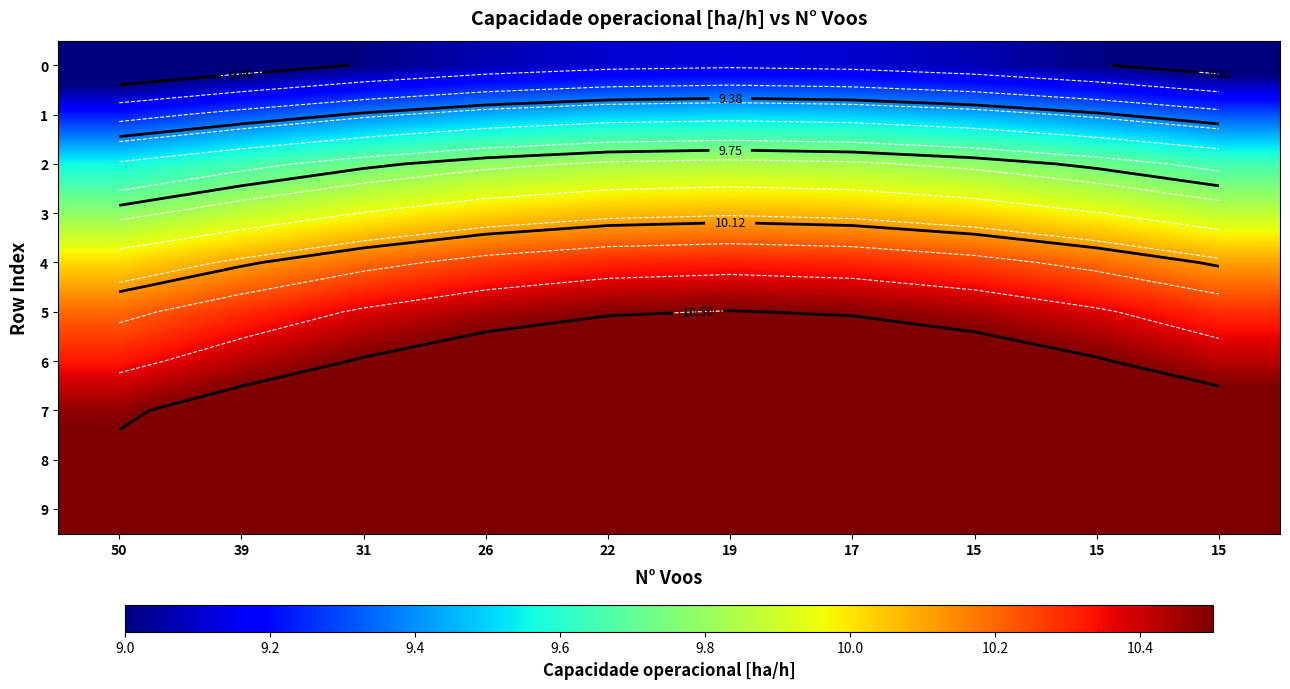

At which category is the sum across all series the highest?

19